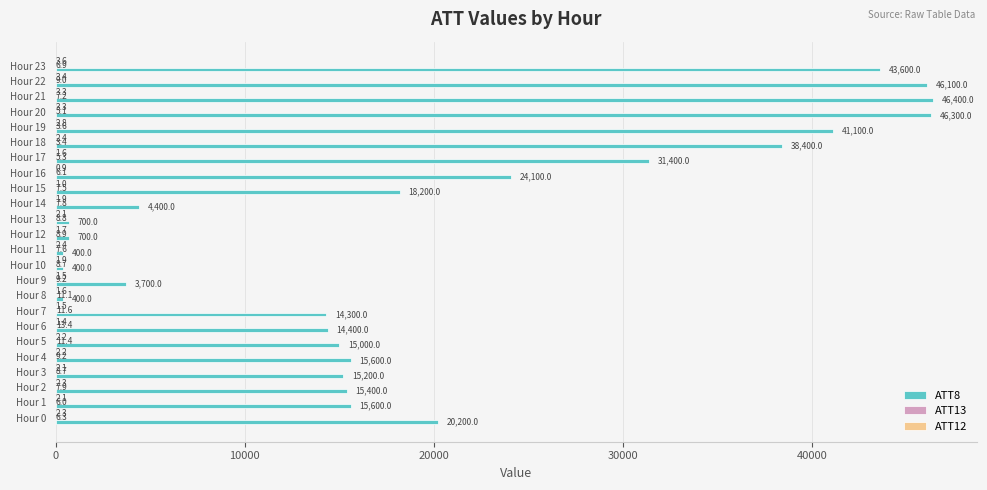

At which label is ATT8 closest to 23400?

Hour 16